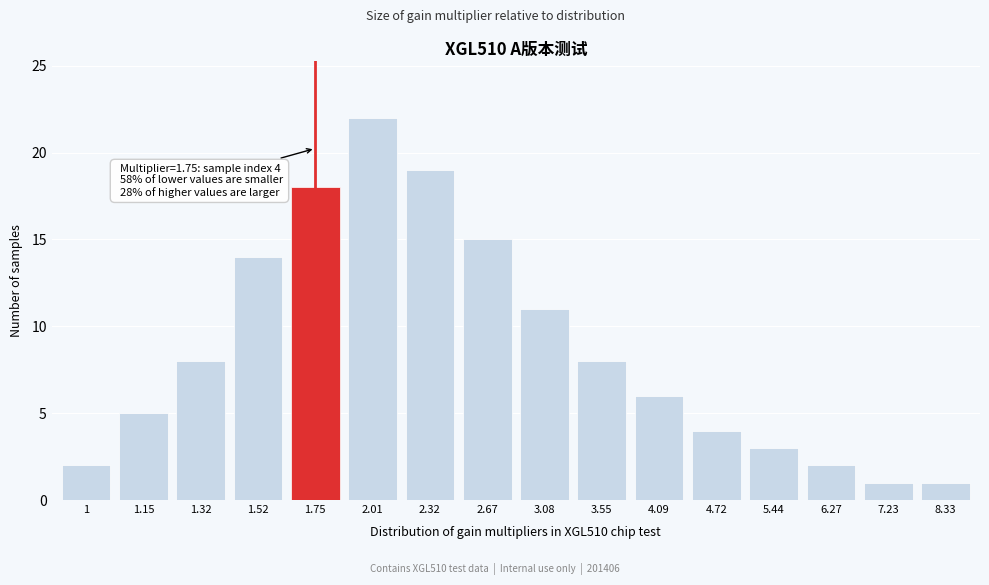

Reading left to right, extract all data points from this chart.

2	5	8	14	18	22	19	15	11	8	6	4	3	2	1	1